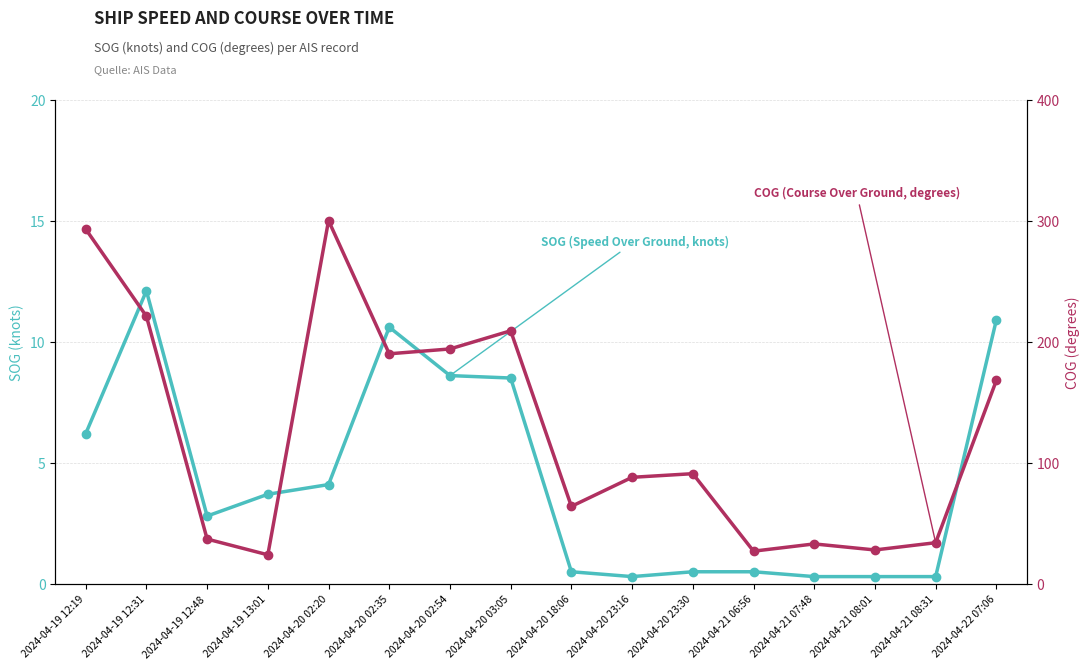

Which category has the highest value in the SOG (Speed Over Ground, knots) series?

2024-04-19 12:31